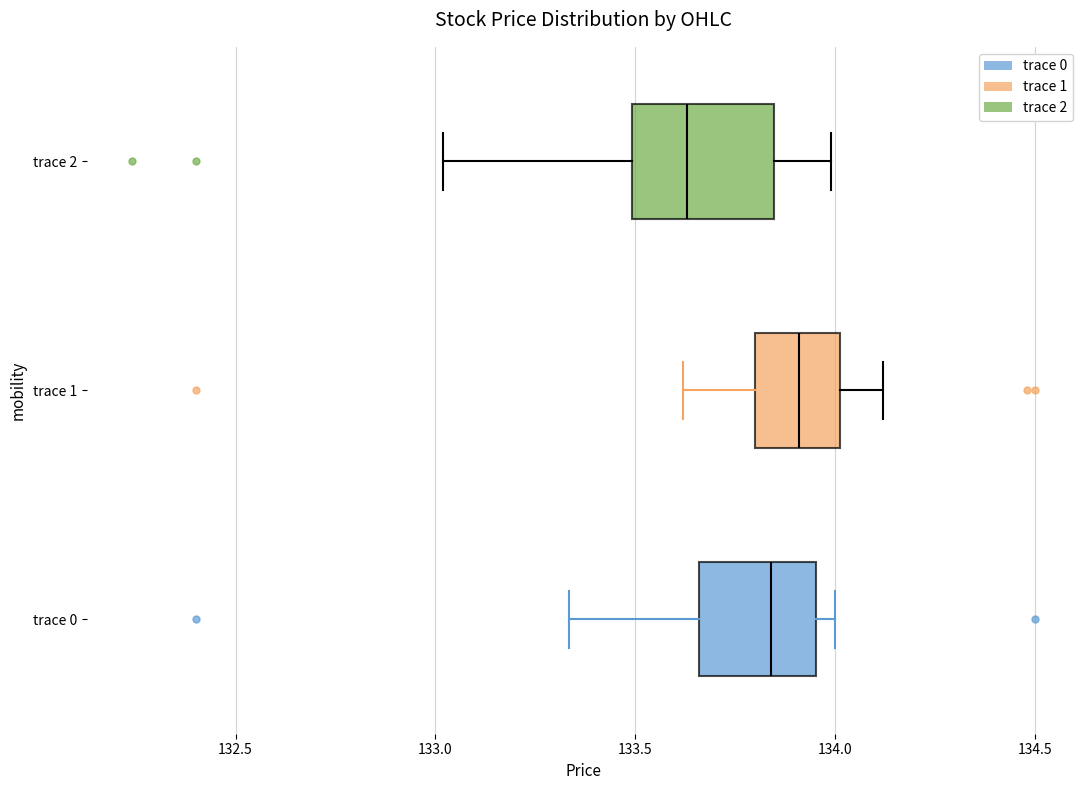

Reading bottom to top, transcribe this box plot: for each box, give where its median line is, the range the box spans, and where its two whiskers end, as read against the x-axis. The values are not printed on the chart, so give them approximately, as read against the axis.

trace 0: median 133.85, box 133.65 to 133.95, whiskers 133.35 to 134.00
trace 1: median 133.90, box 133.80 to 134.00, whiskers 133.60 to 134.10
trace 2: median 133.65, box 133.50 to 133.85, whiskers 133.00 to 134.00